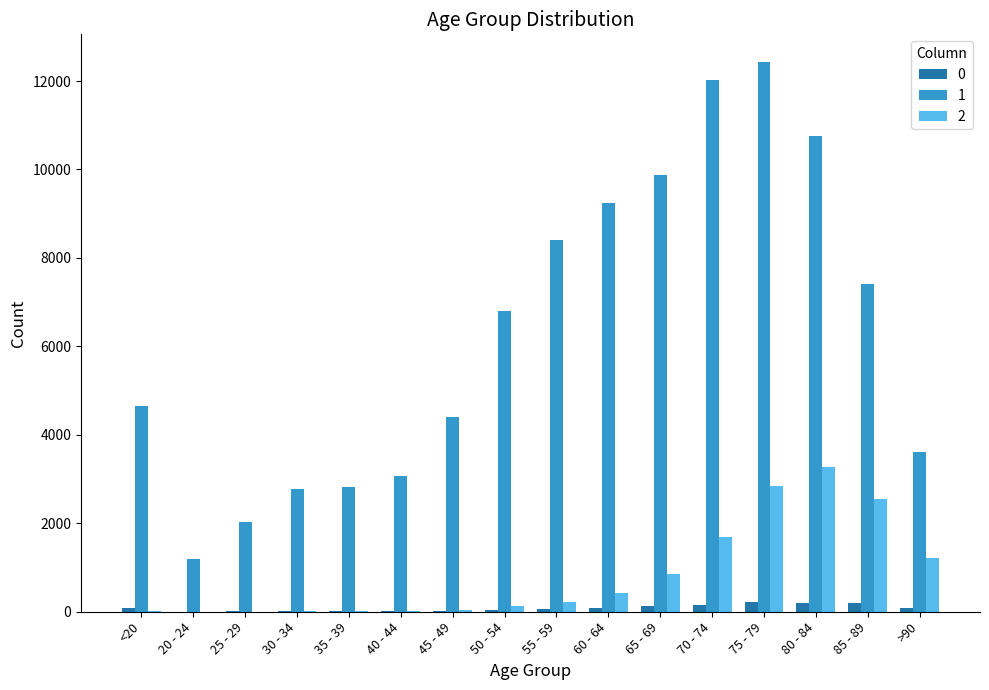

Are the bars grouped side by side (vs. stacked)?

Yes